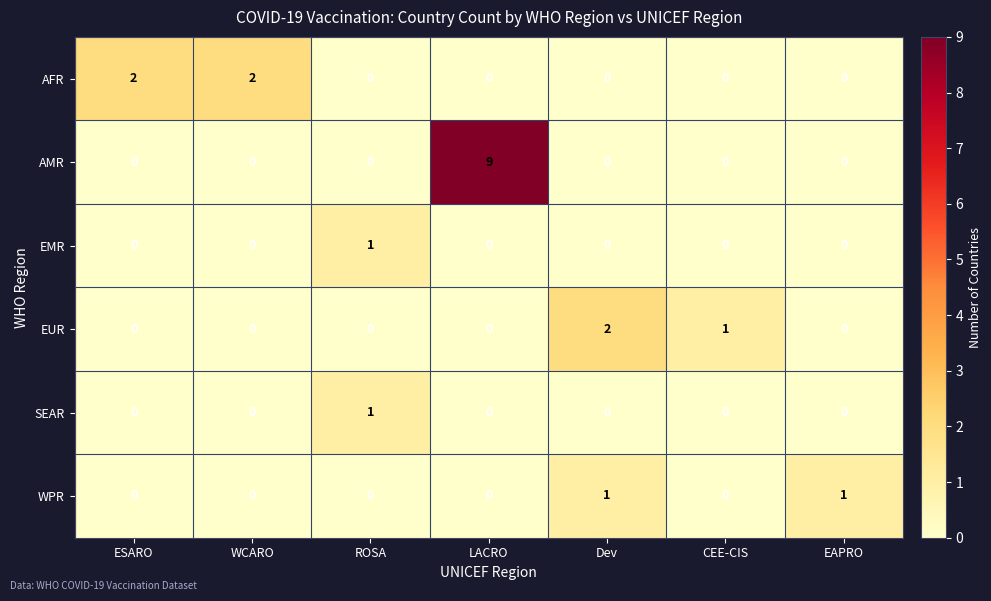

At which label does SEAR reach its peak?

ROSA